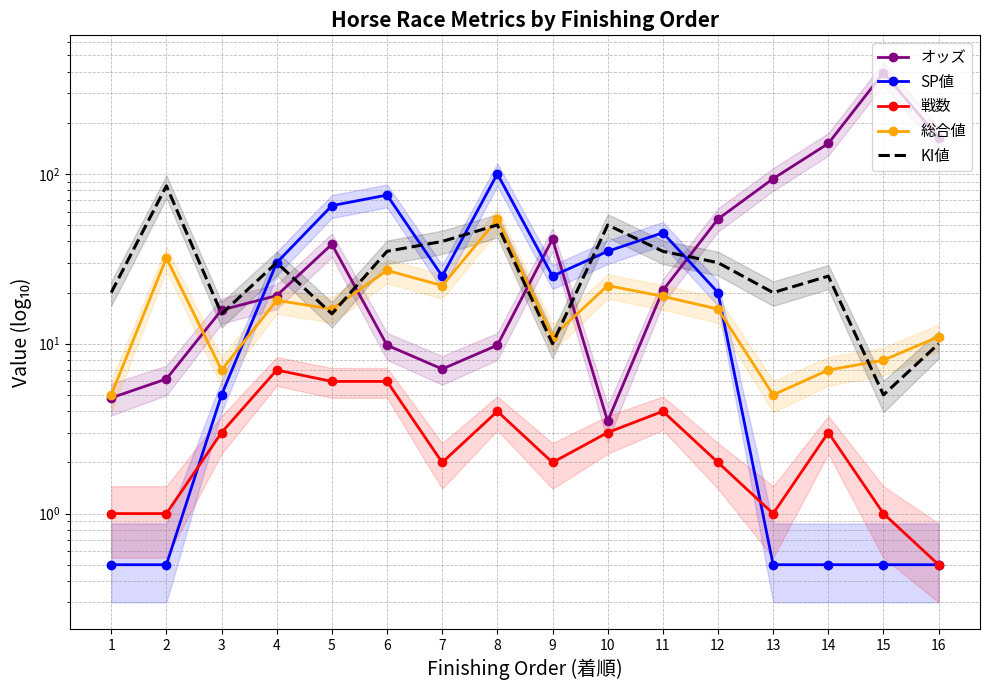

At which label does 戦数 reach its peak?

4